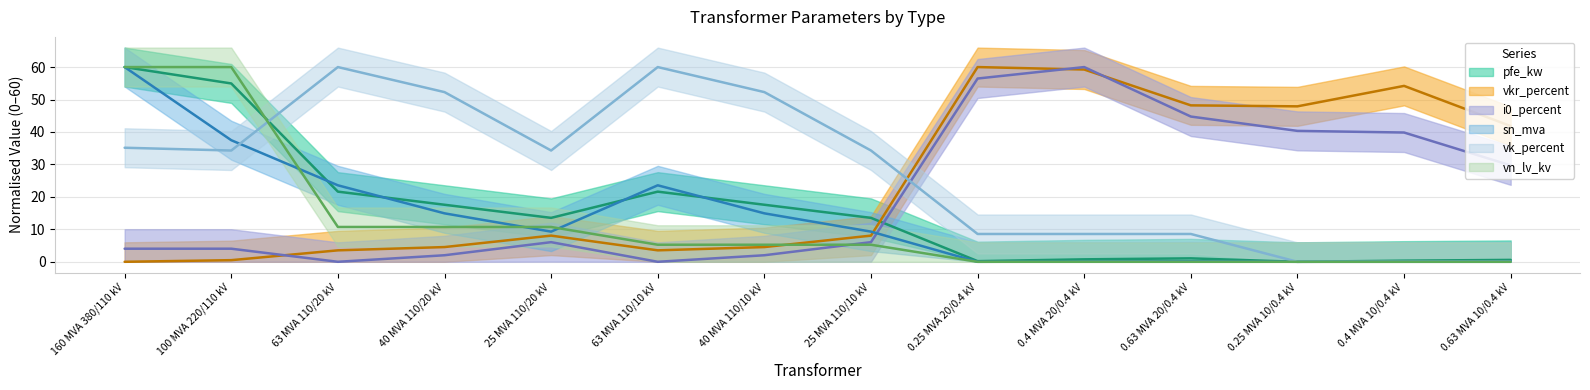

After their last crossing, which series has the higher values: vk_percent or i0_percent?

i0_percent